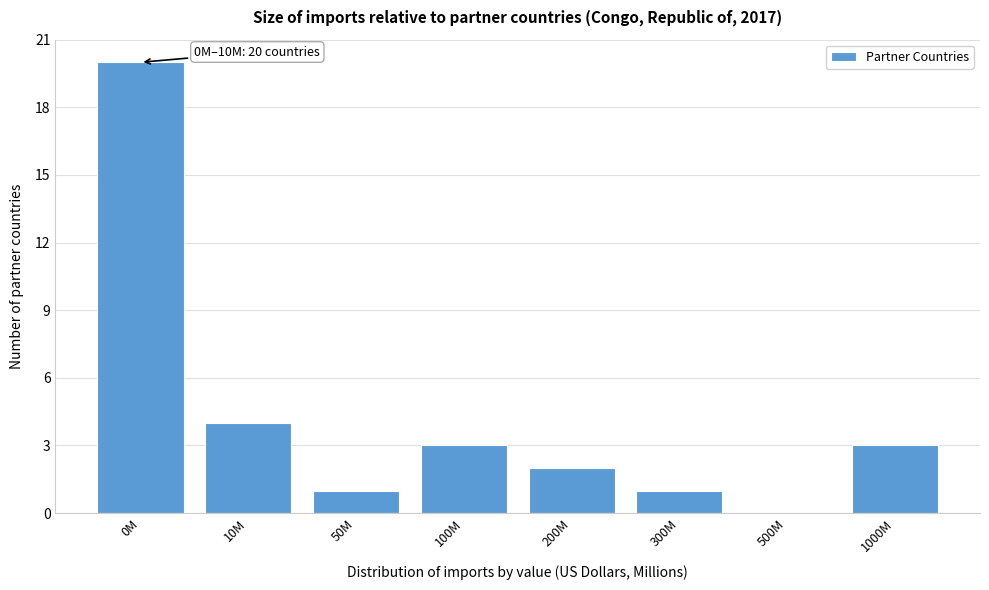

Reading left to right, extract all data points from this chart.

0M=20	10M=4	50M=1	100M=3	200M=2	300M=1	500M=0	1000M=3